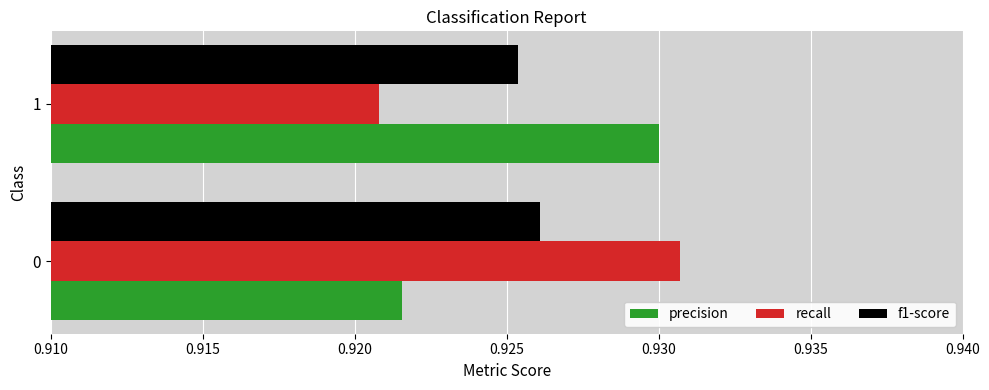

Is the value of f1-score at 0 greater than the value of precision at 0?

Yes